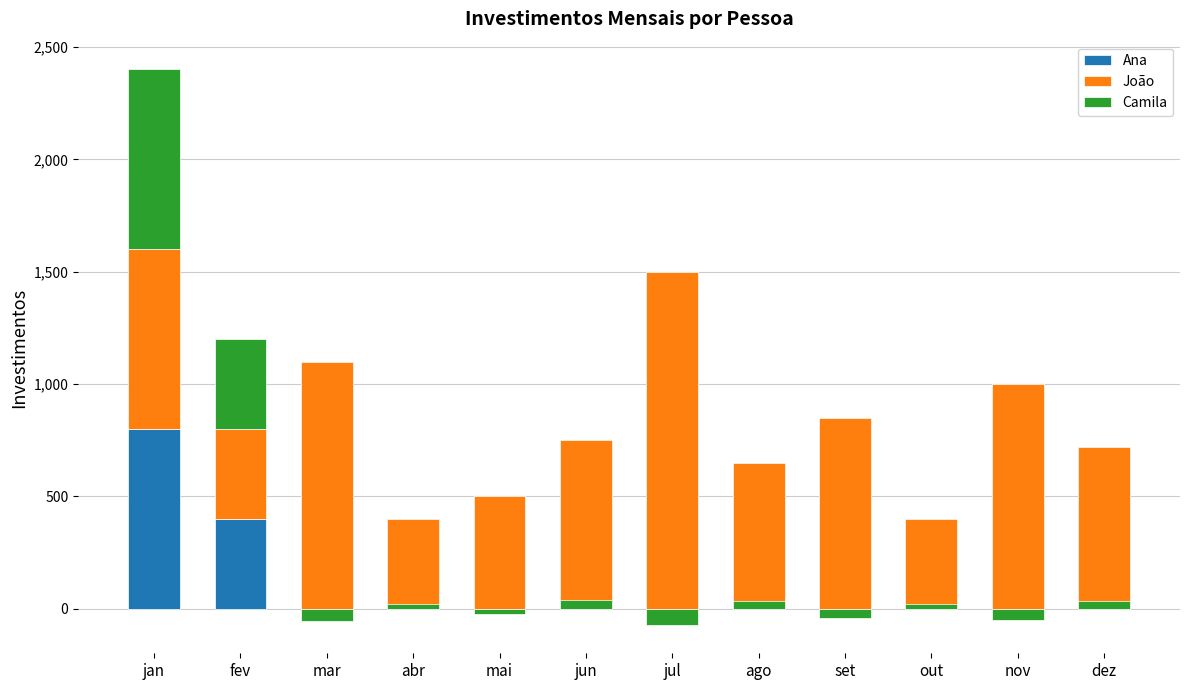

What is the lowest value of the Ana series?

400.0